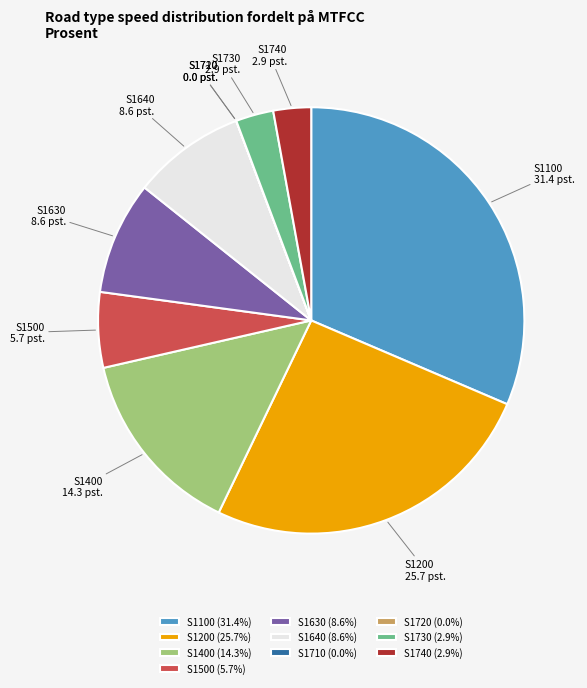

Between S1400 and S1500, which is larger?

S1400